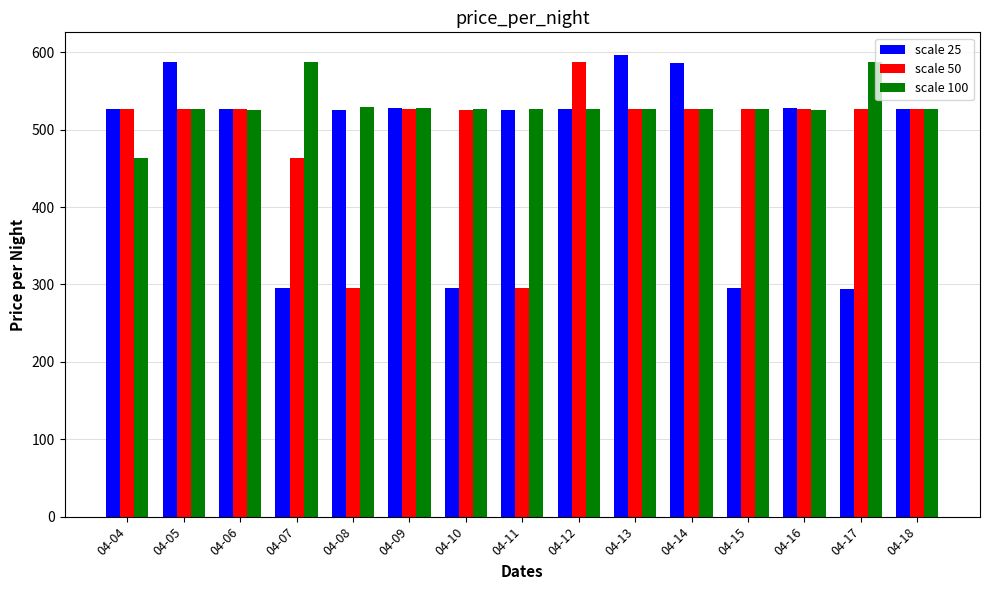

What is the lowest value of the scale 100 series?

464